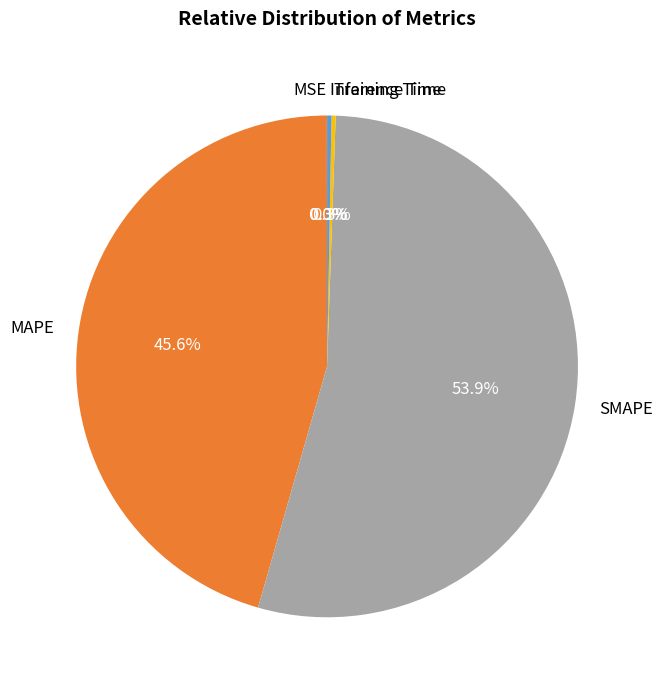

Which slice represents more than half of the pie?

SMAPE